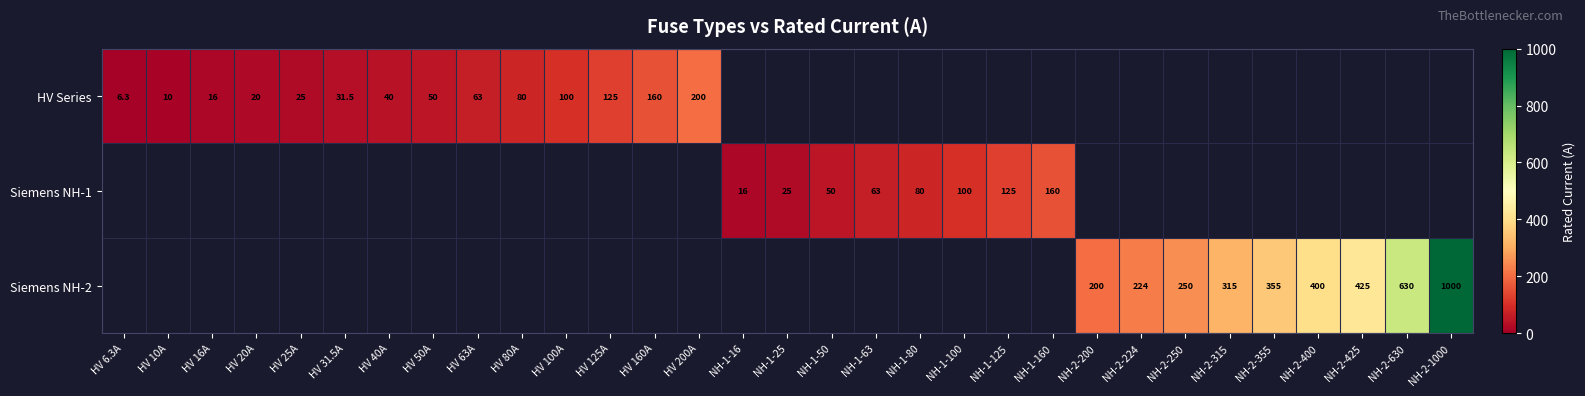

What is the difference between the HV Series values at HV 16A and HV 40A?

24.0